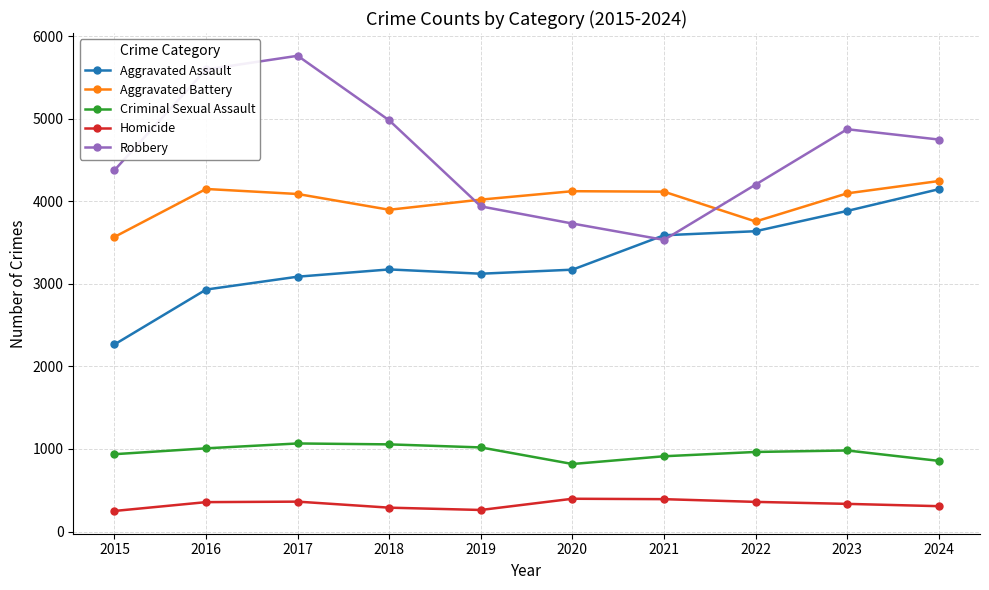

How many data points in Homicide are less than 356?

5